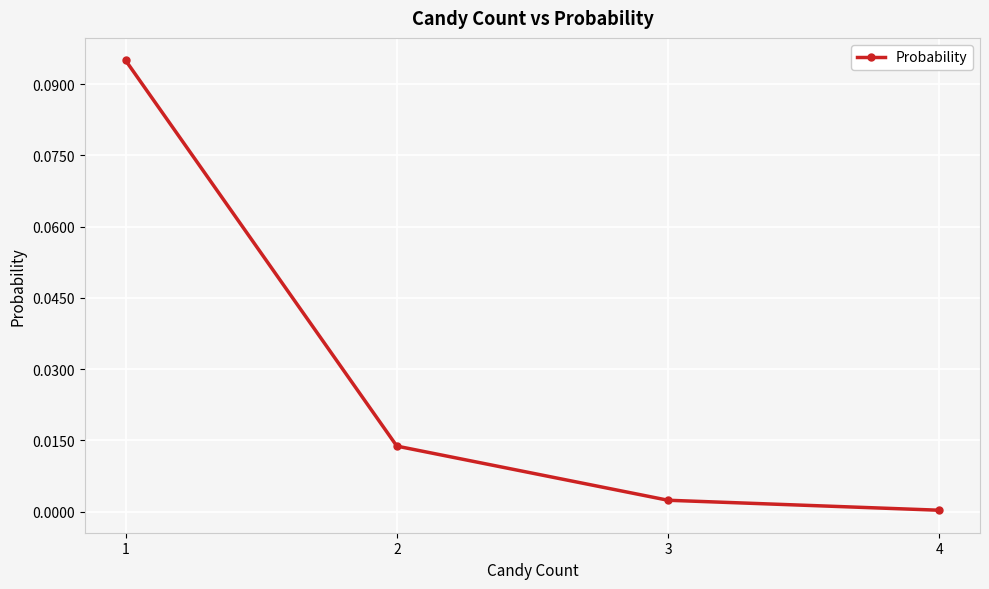

Which label corresponds to the smallest value in the chart?

4